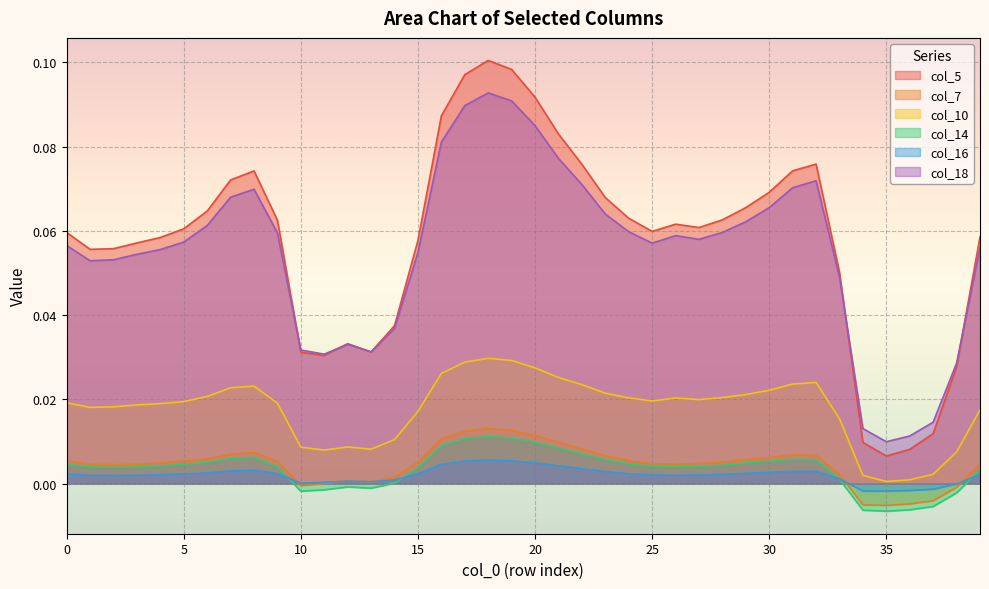

How many lines are shown in the chart?

6